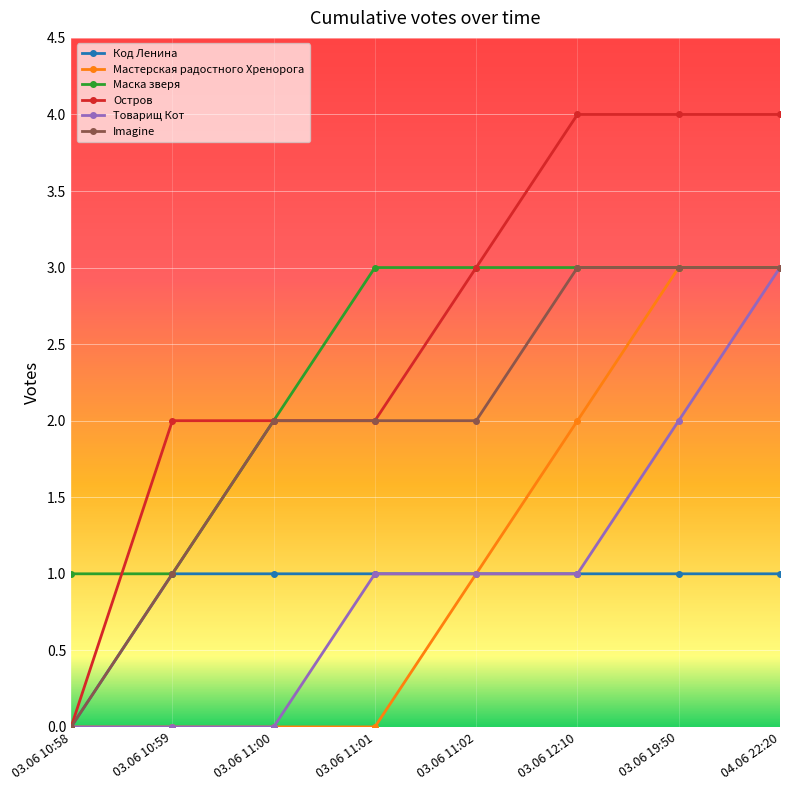

Which series changed the most between 03.06 10:58 and 03.06 19:50?

Остров